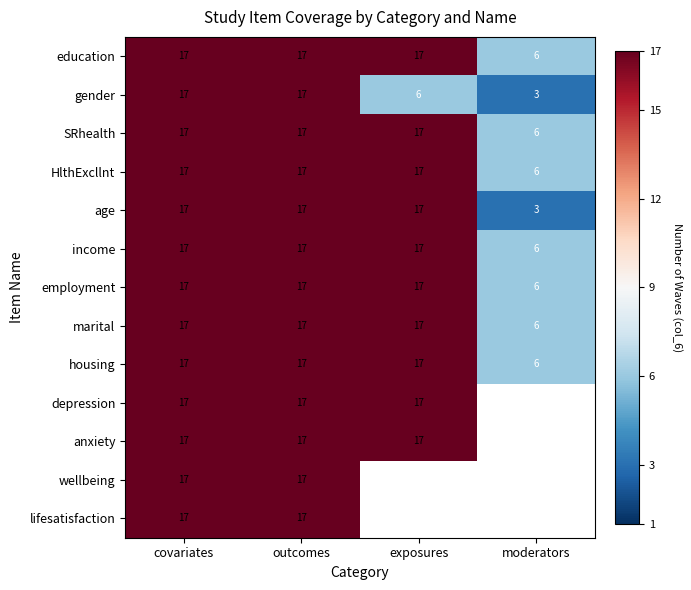

What value does the education series have at moderators?

6